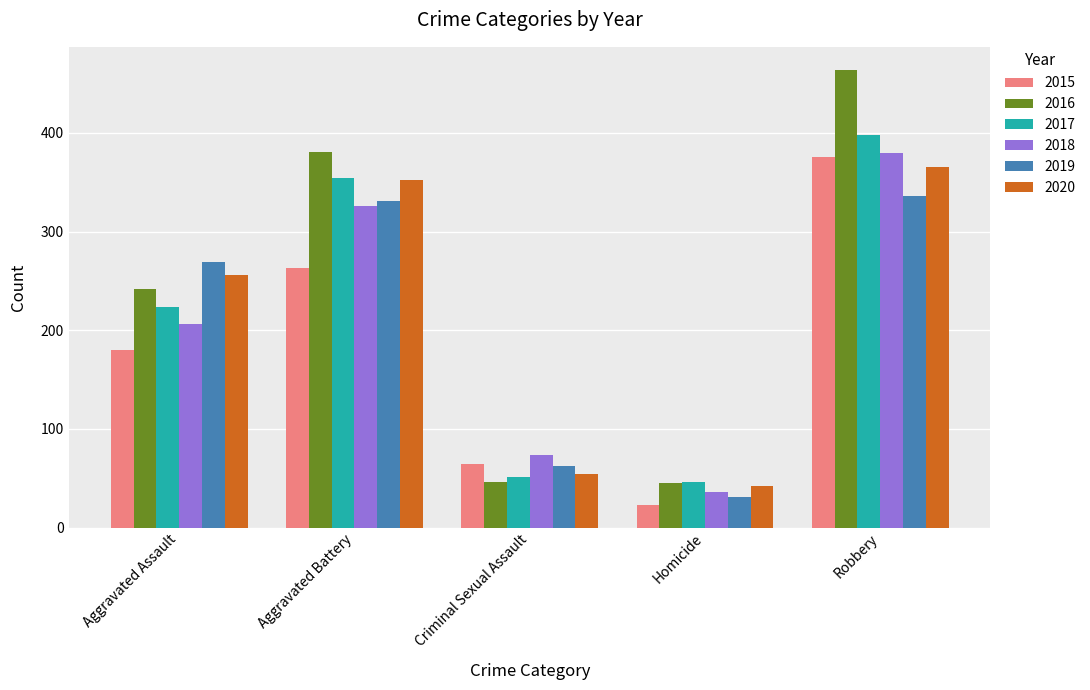

What value does the 2019 series have at Aggravated Assault?

269